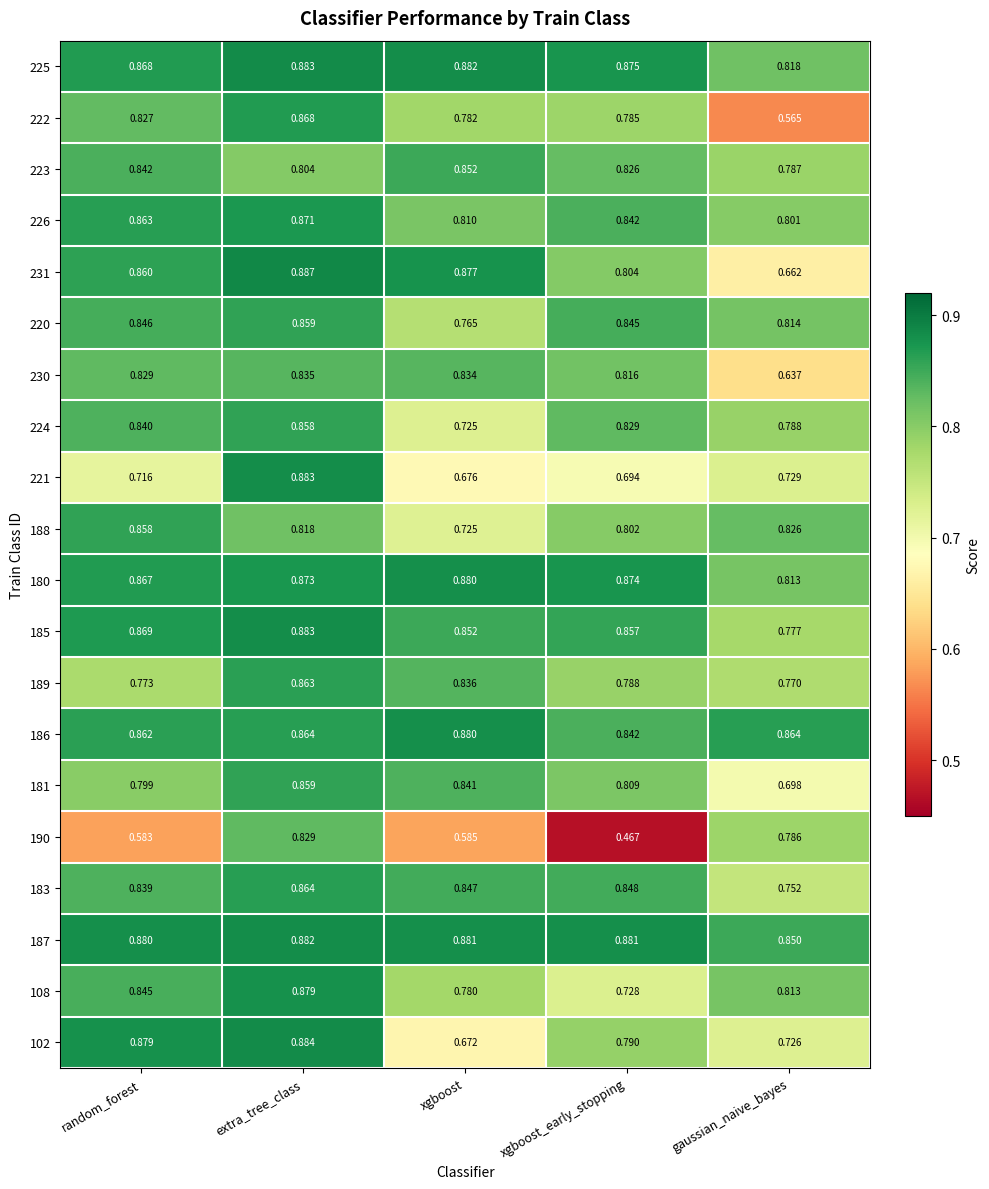

Which series has the widest spread of values?

190